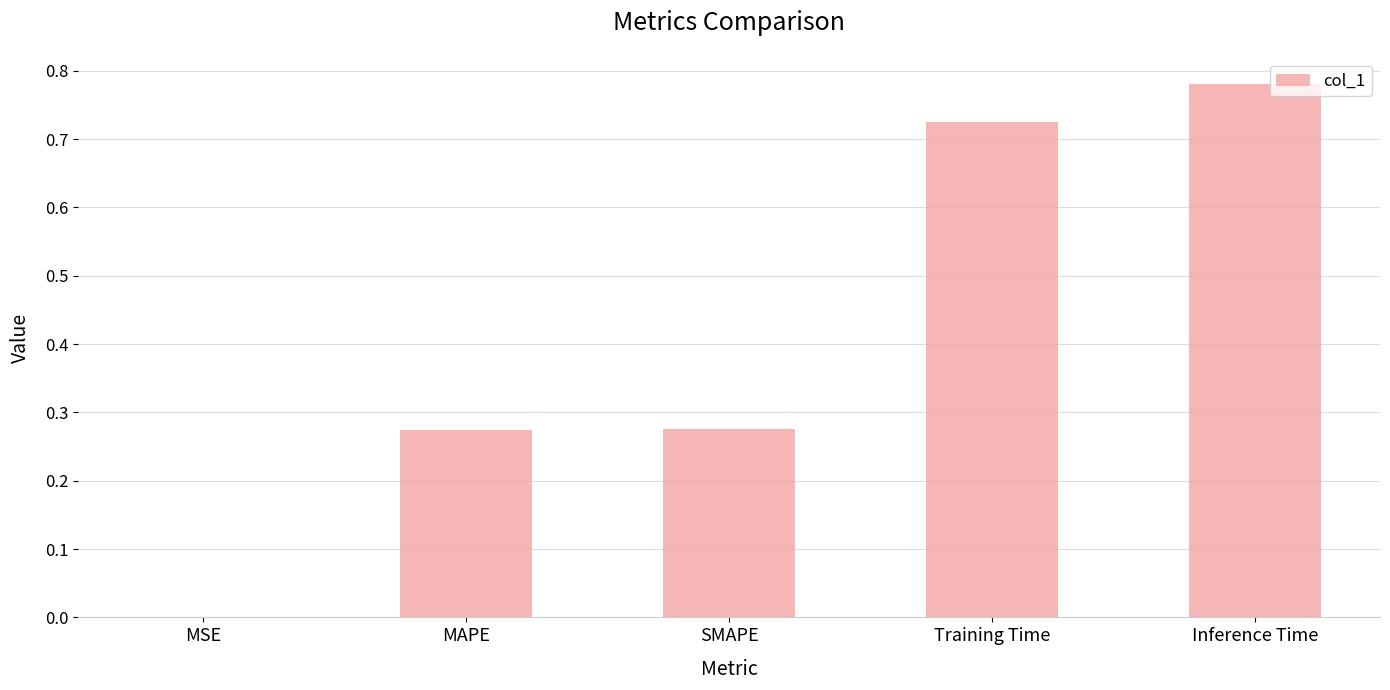

Which label corresponds to the largest value in the chart?

Inference Time